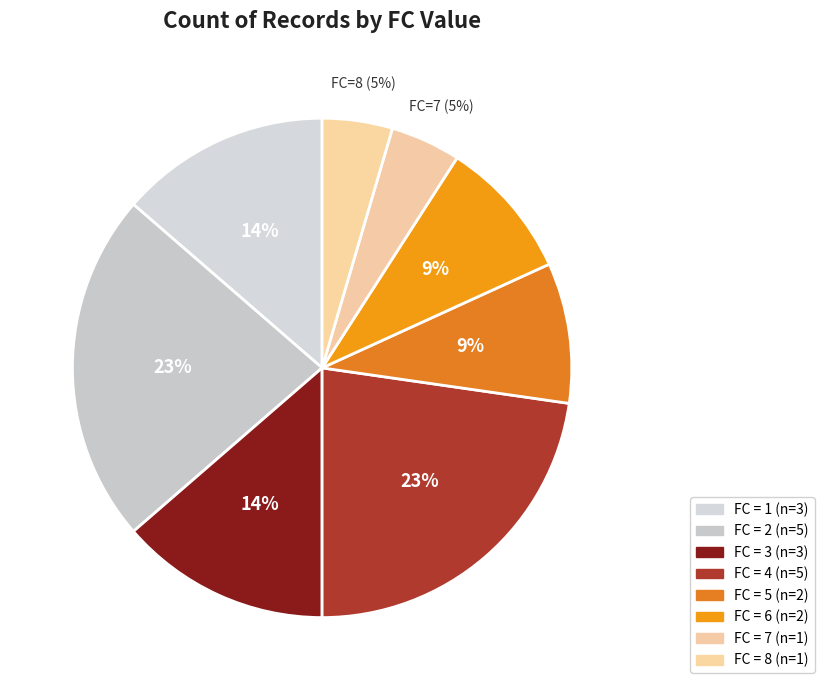

How many slices are in this pie chart?

8